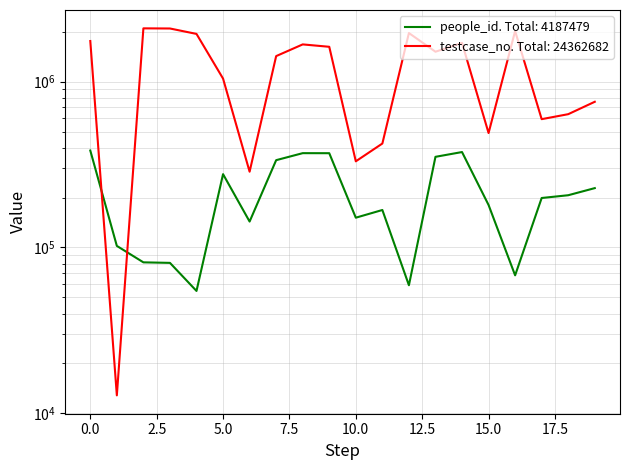

True or false: testcase_no and people_id intersect in this chart.

True